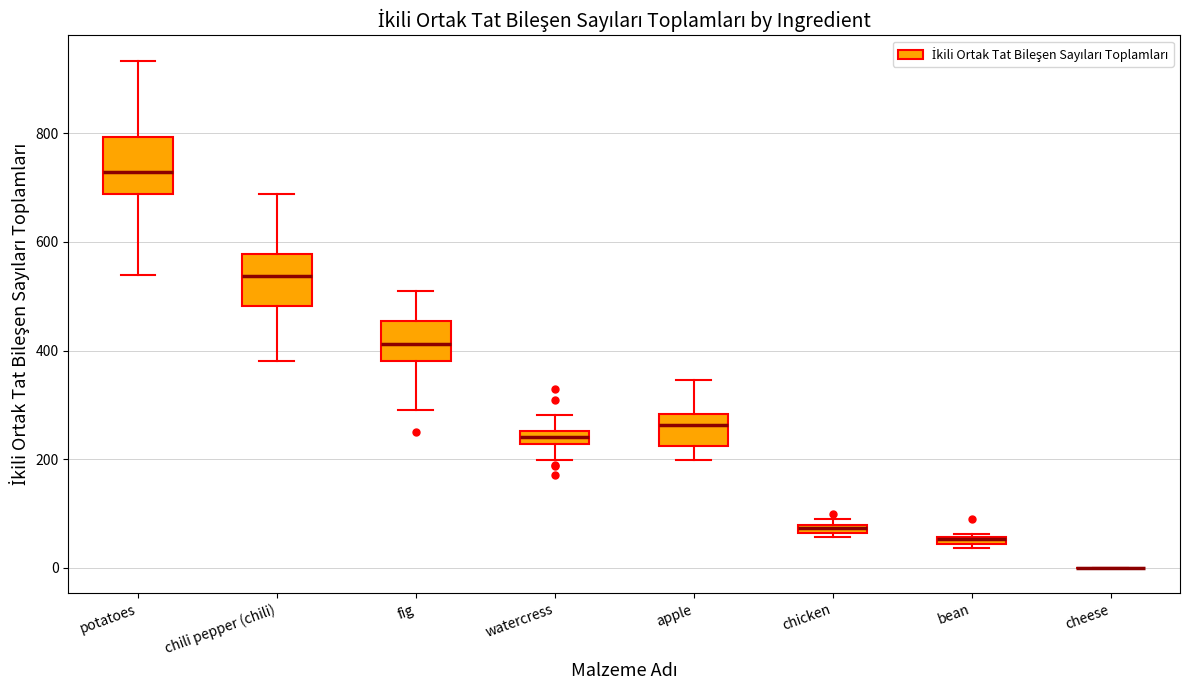

Where does the median line of the box for chili pepper (chili) sit on the y-axis? The values are not printed on the chart, so give them approximately, as read against the axis.

540